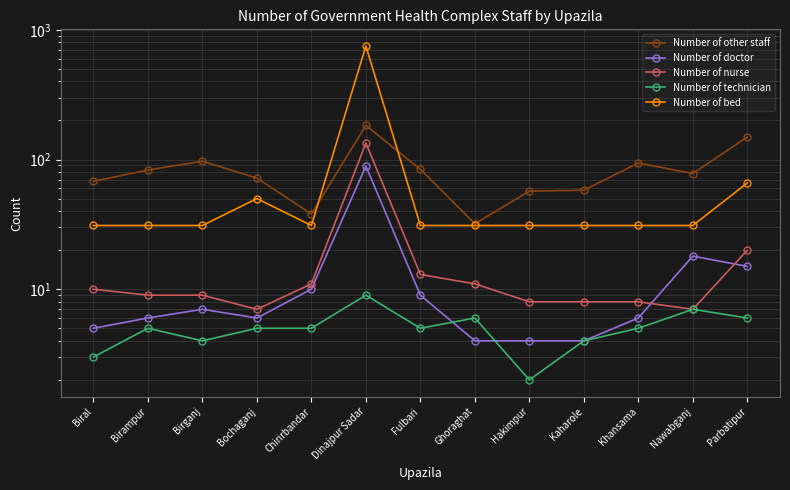

What is the sum of all Number of doctor values?

183